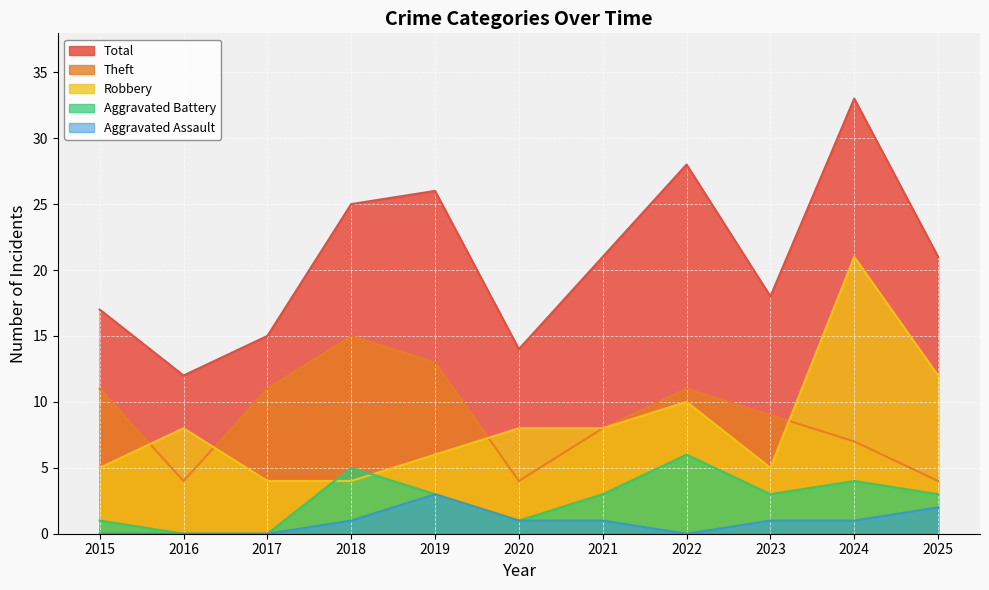

What is the difference between the maximum and minimum values in the Robbery series?

17